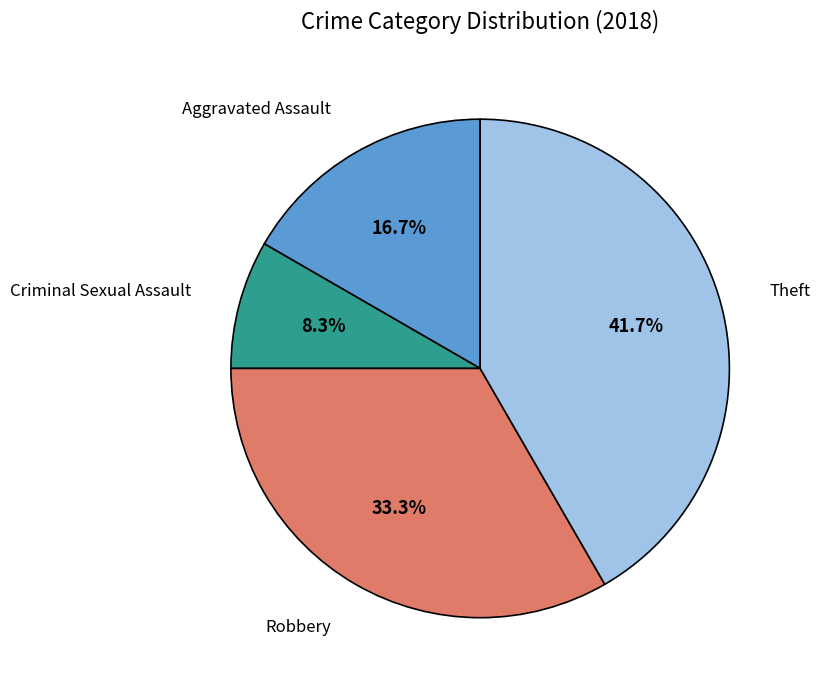

To the nearest percent, what percentage of the pie is Robbery?

33%